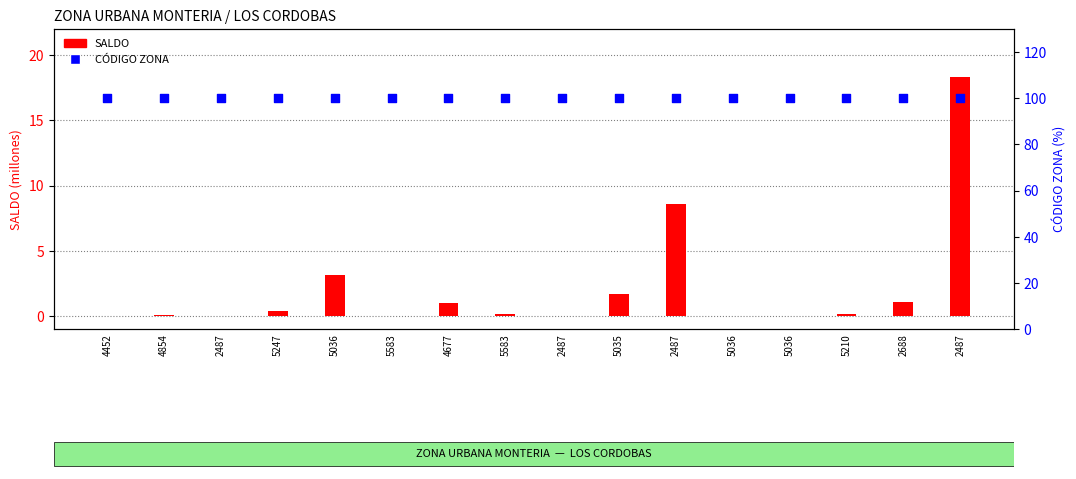

Which series contains the highest Y value?

CÓDIGO ZONA (%)